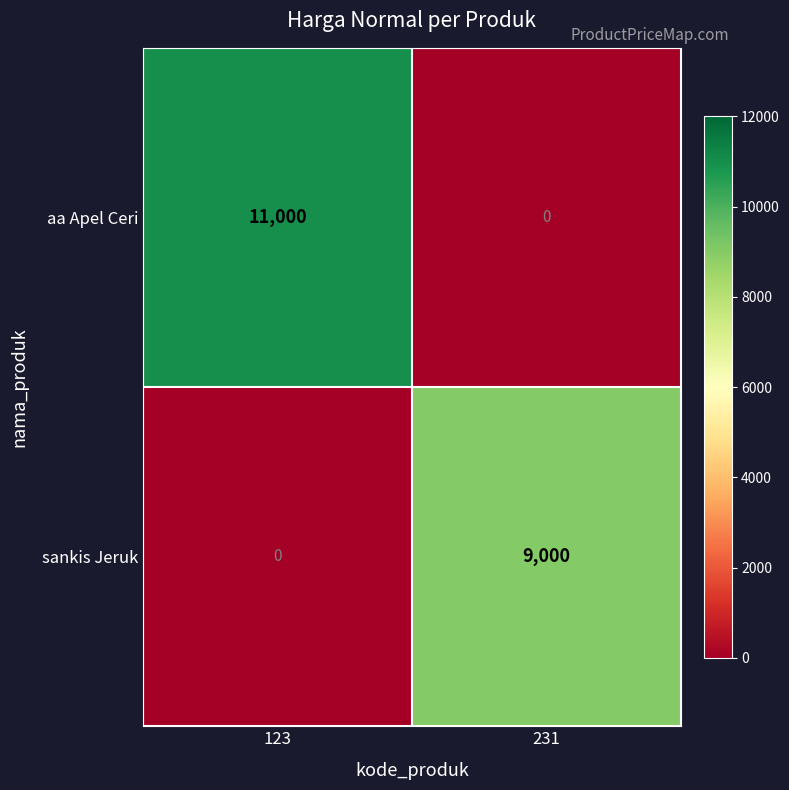

Which series has the largest range (max minus min)?

aa Apel Ceri